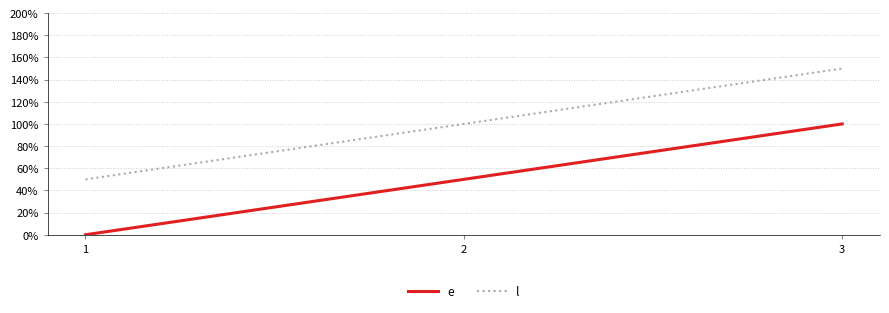

At 3, list the series in order from largest to smallest.

l, e